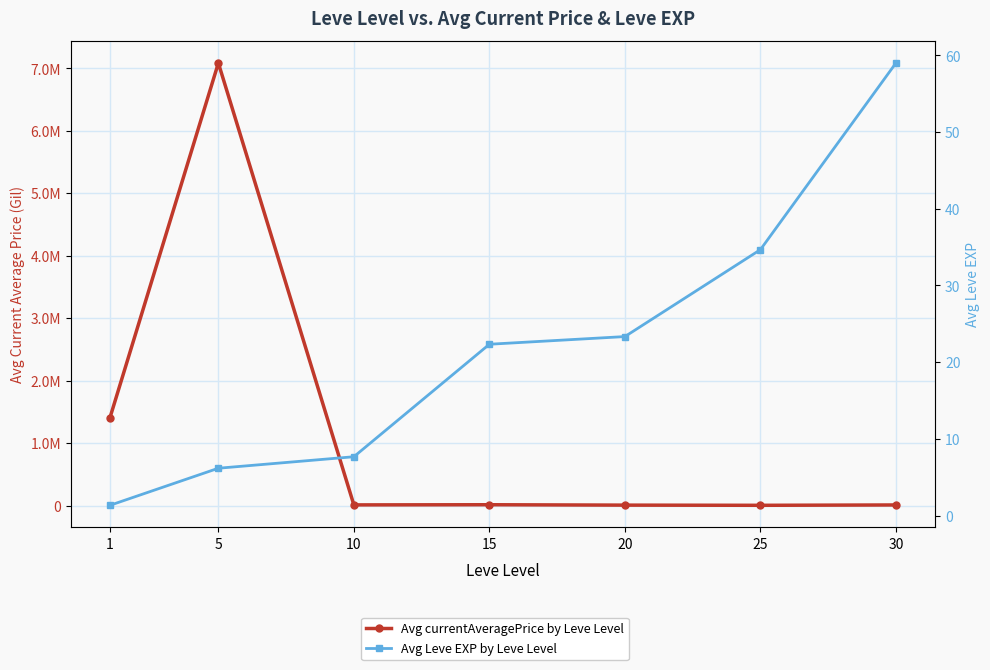

What are all the series names shown in the legend?

Avg currentAveragePrice by Leve Level, Avg Leve EXP by Leve Level